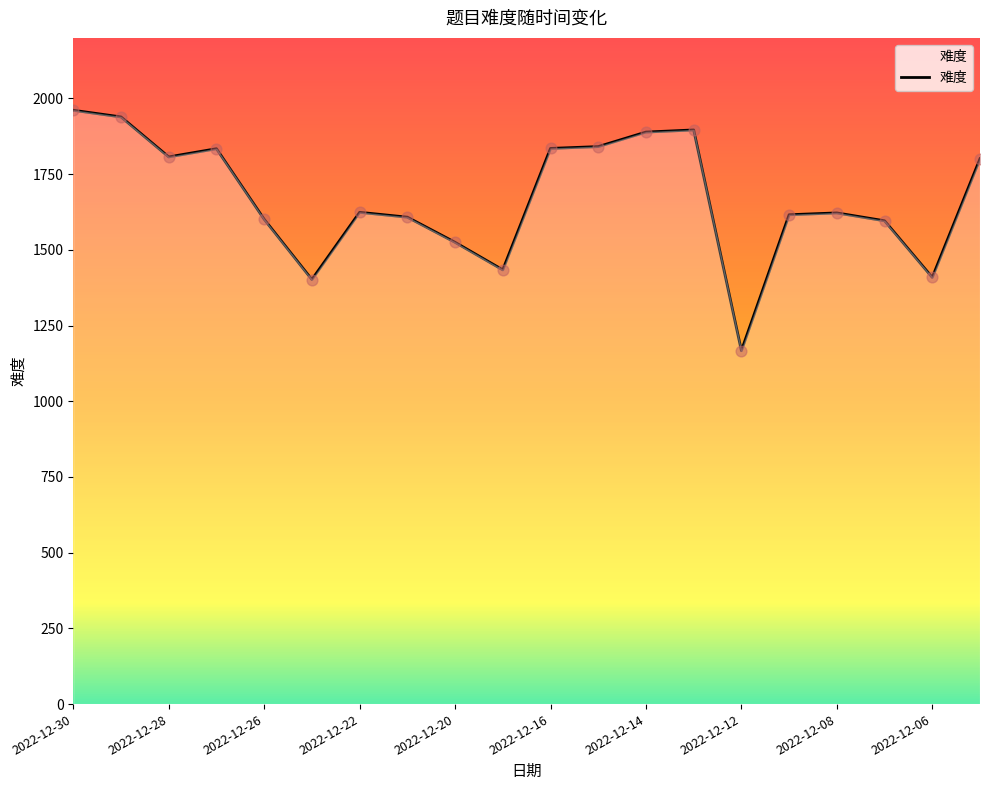

What is the smallest value displayed?

1167